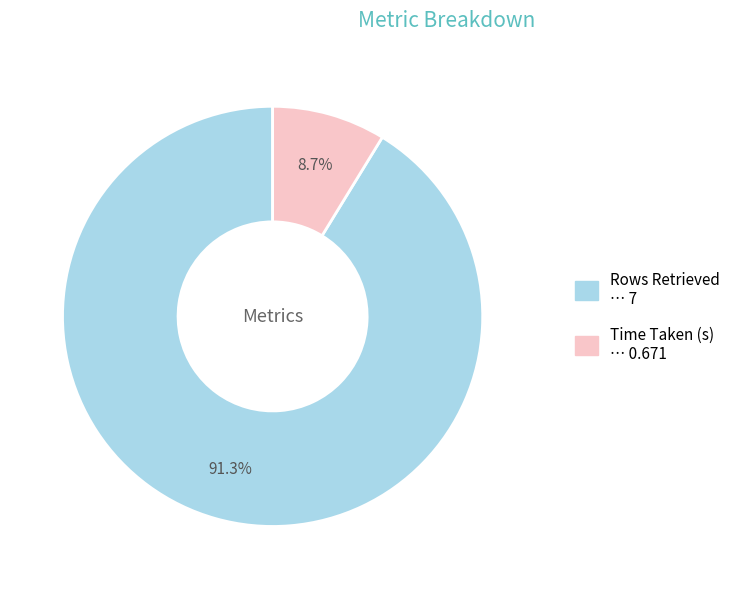

How many slices are in this pie chart?

2